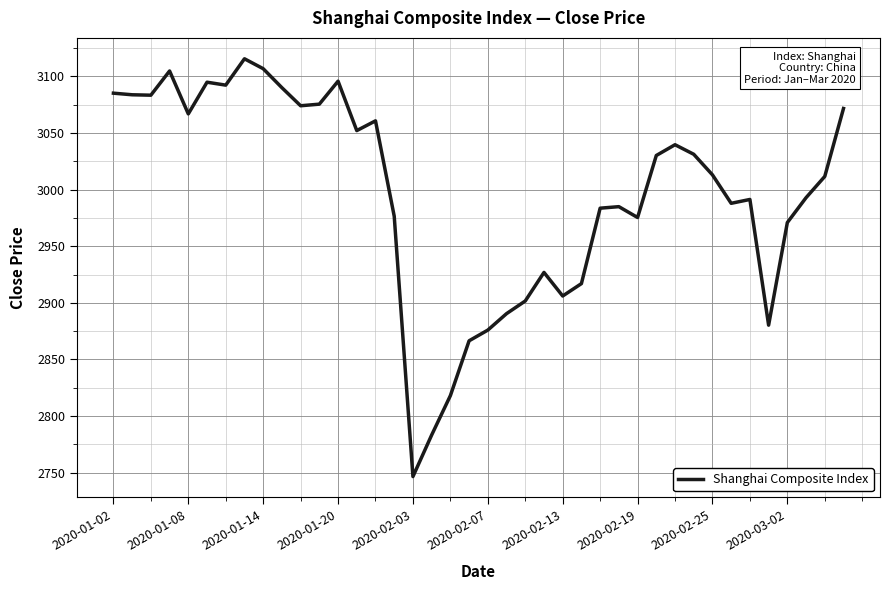

What is the average value?

2996.4